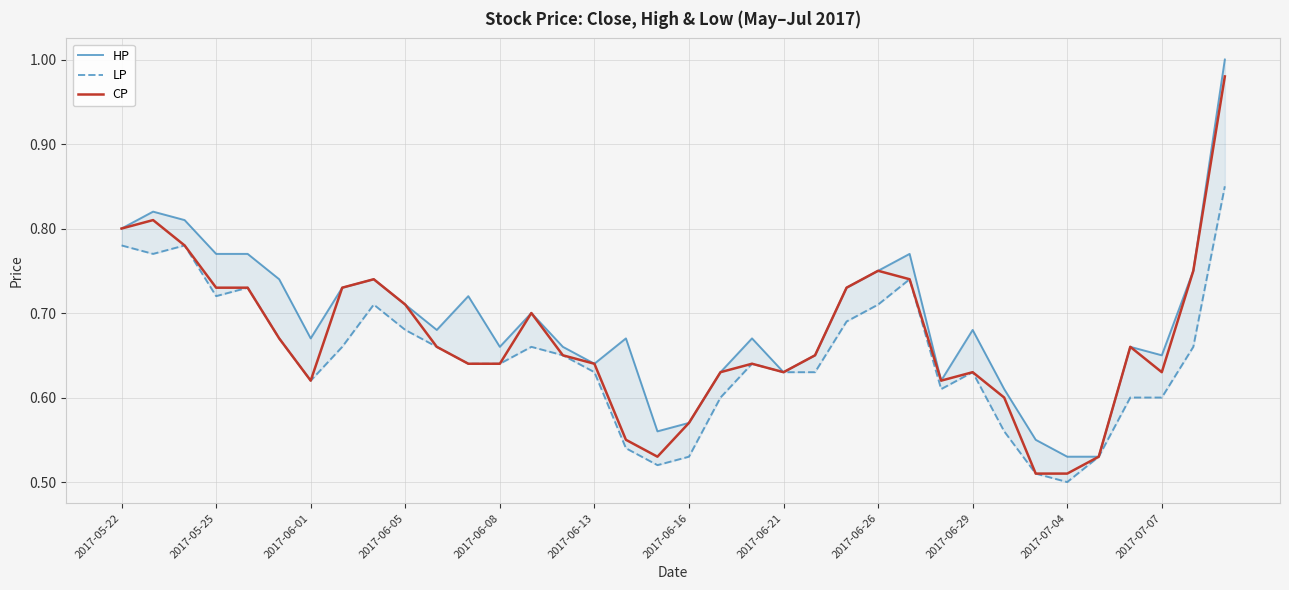

What is the total value across all series at 2017-06-21?

1.9